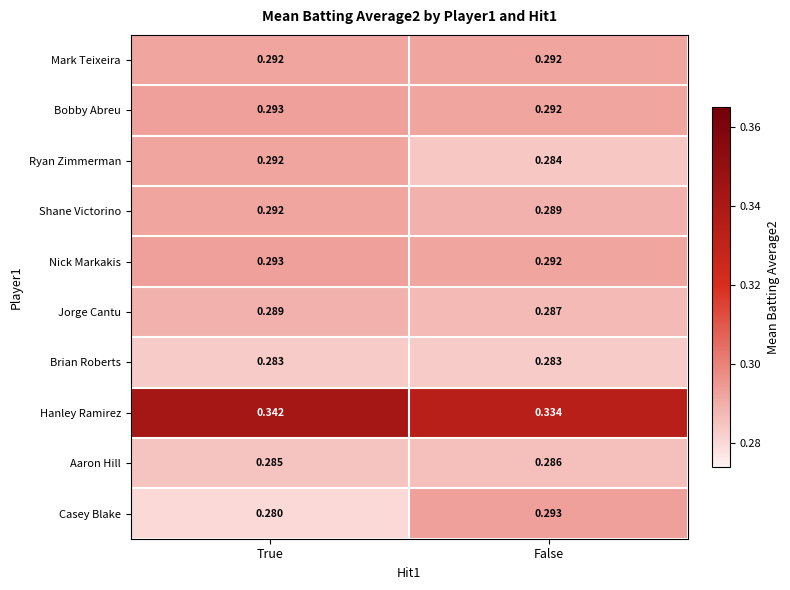

Which series has the largest range (max minus min)?

Casey Blake